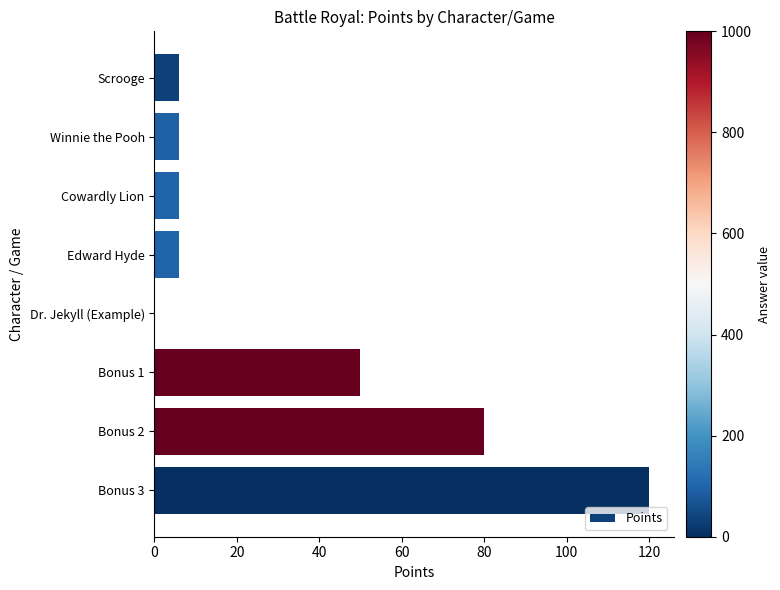

What is the maximum value shown in the chart?

120